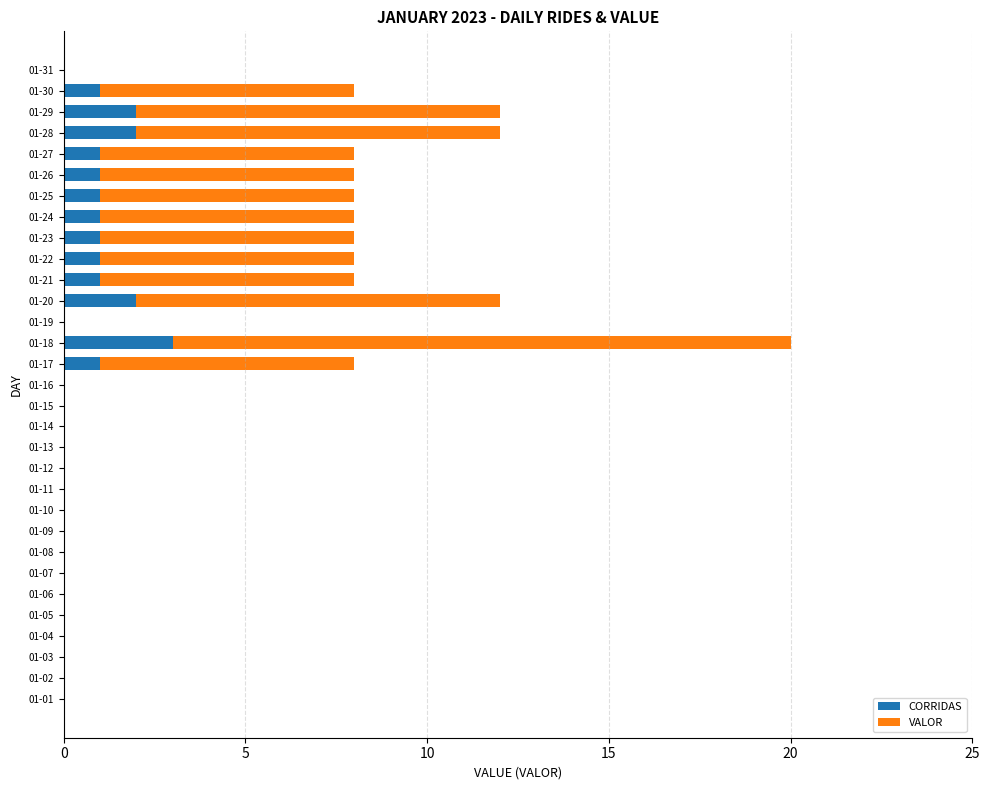

Which category has the highest value in the CORRIDAS series?

01-18